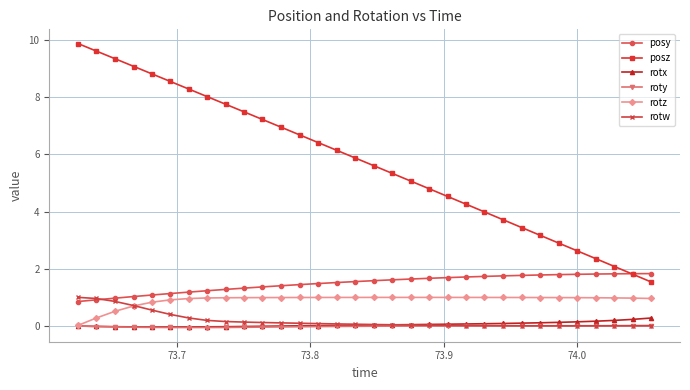

Which series has the largest total across all categories?

posz